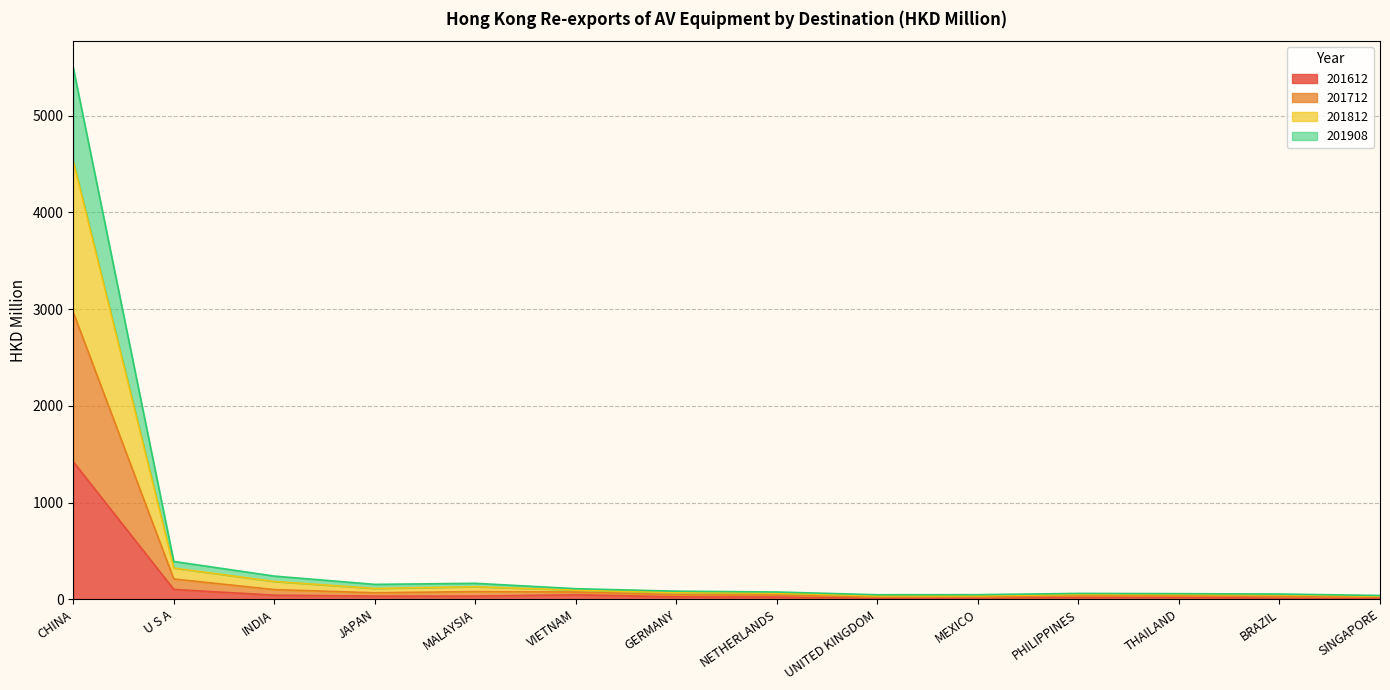

What are all the series names shown in the legend?

201612, 201712, 201812, 201908